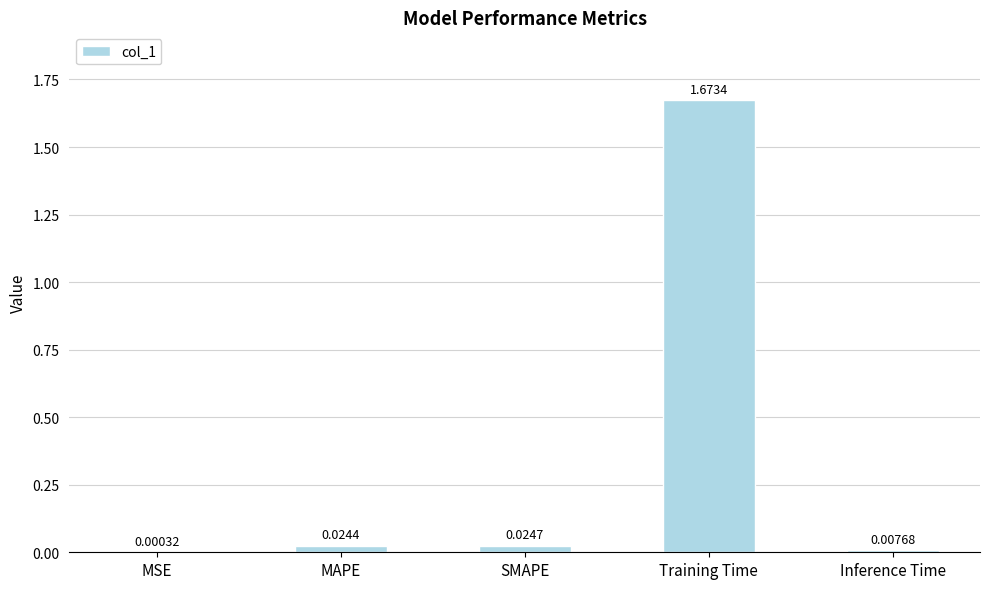

Where is the data nearest to the value 0?

MSE